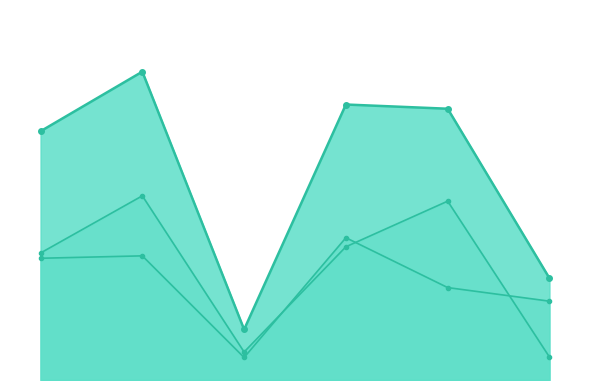

Reading left to right, what are all the values shown in this chart?

combined: 0=15.8	1=19.6	2=3.2	3=17.5	4=17.2	5=6.5
col_6_line: 0=7.7	1=7.9	2=1.4	3=9.0	4=5.9	5=5.0
col_7_line: 0=8.1	1=11.7	2=1.8	3=8.5	4=11.4	5=1.5